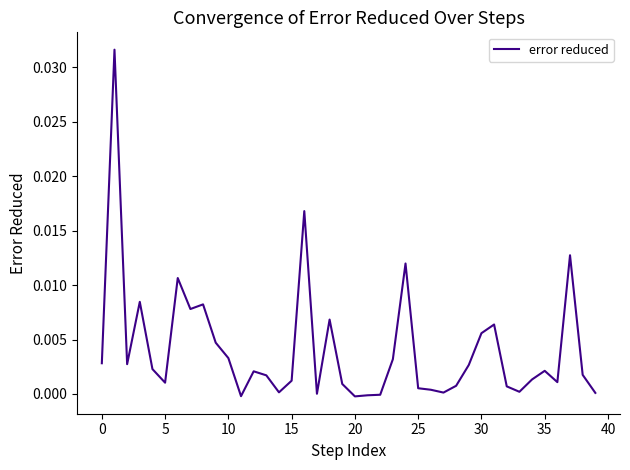

Which label corresponds to the smallest value in the chart?

20